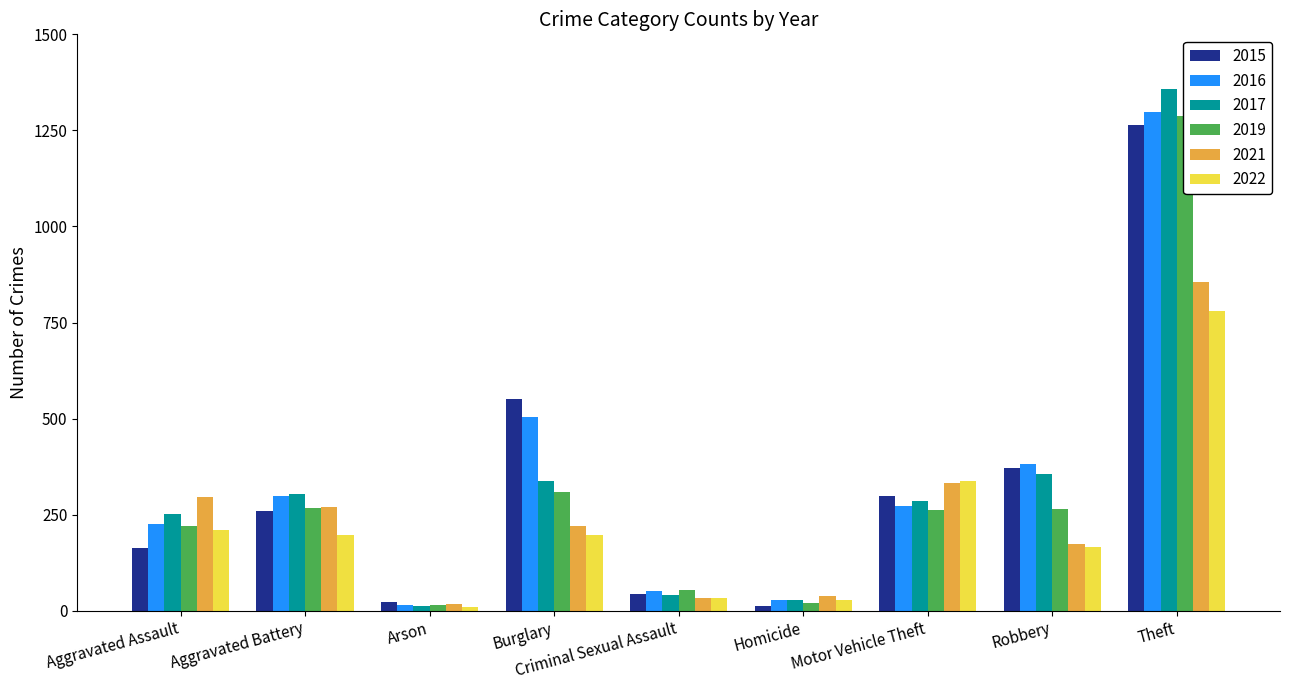

How many values in the 2017 series are below 285?

4